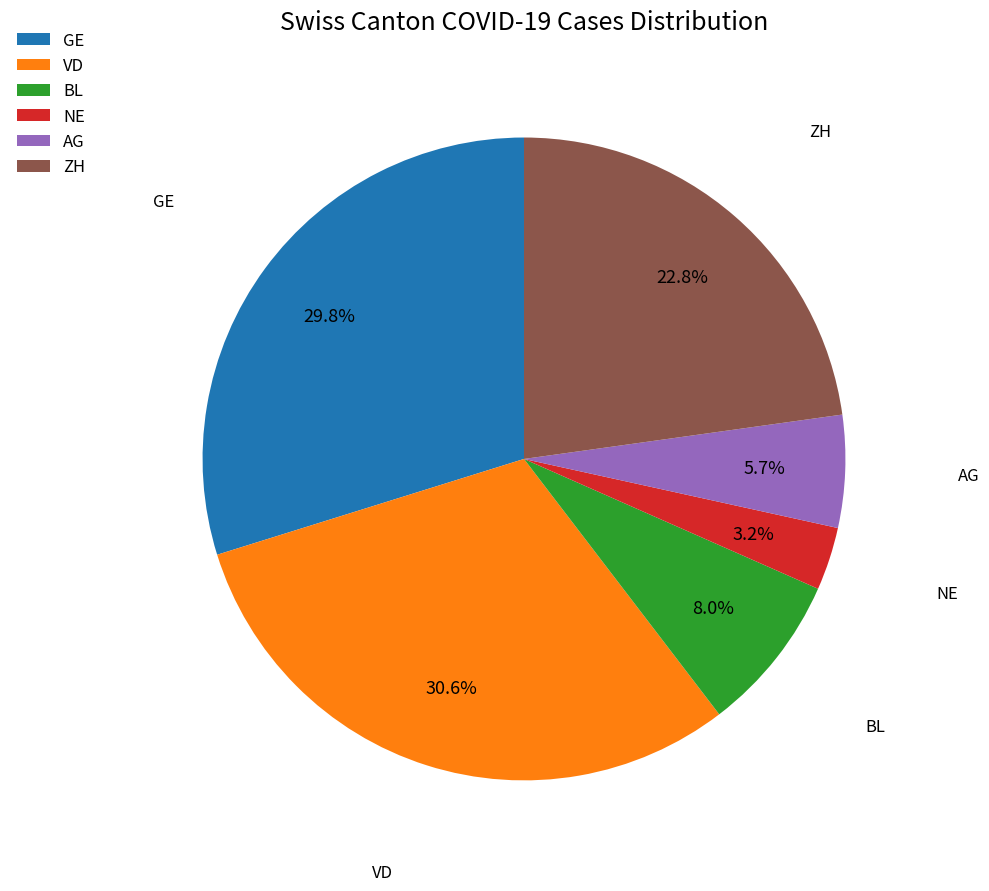

Is there a majority slice in this chart?

No